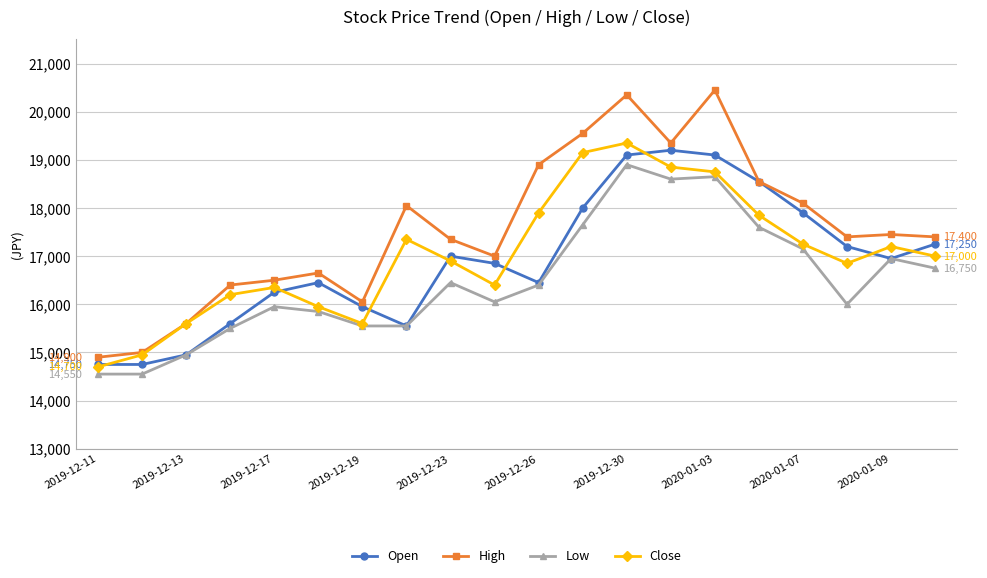

True or false: Close has more than 2 interior local peaks.

True